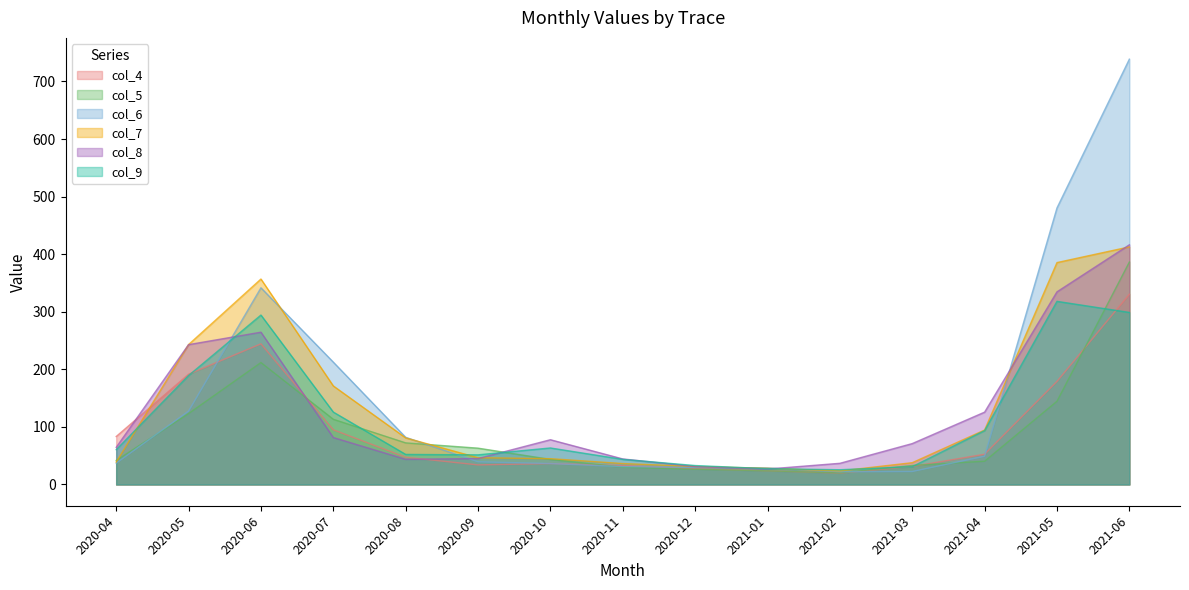

What is the spread (max minus min) of values at 2021-01?

5.1